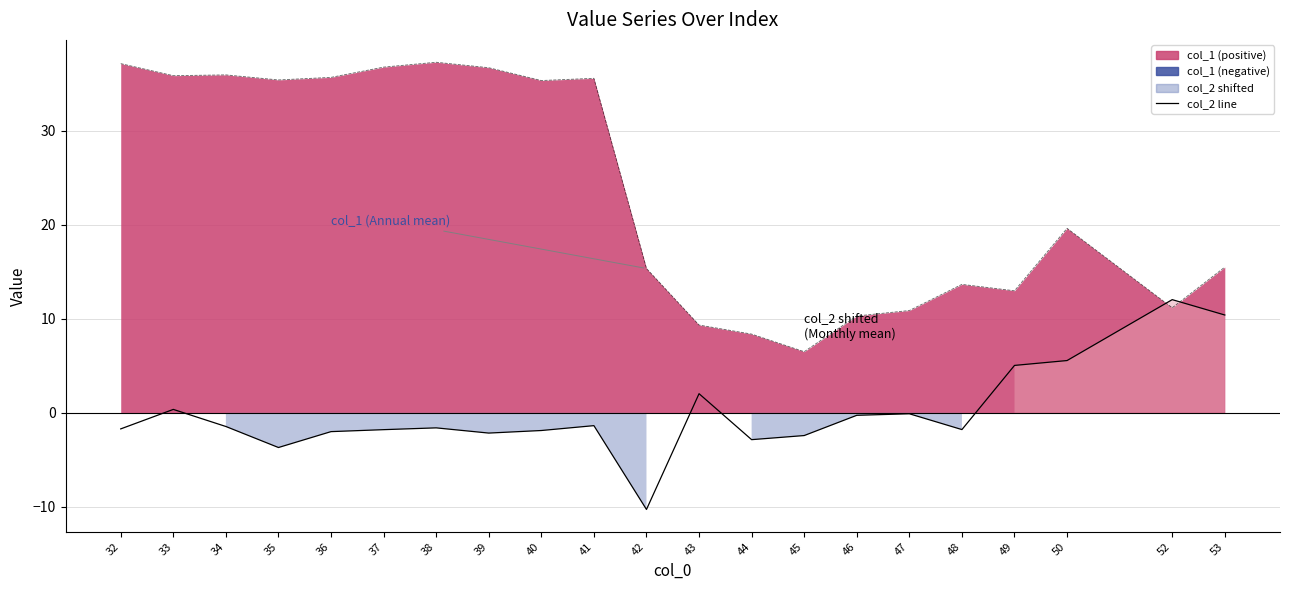

The chart shows a value of -1.7 at 32. True or false?

True